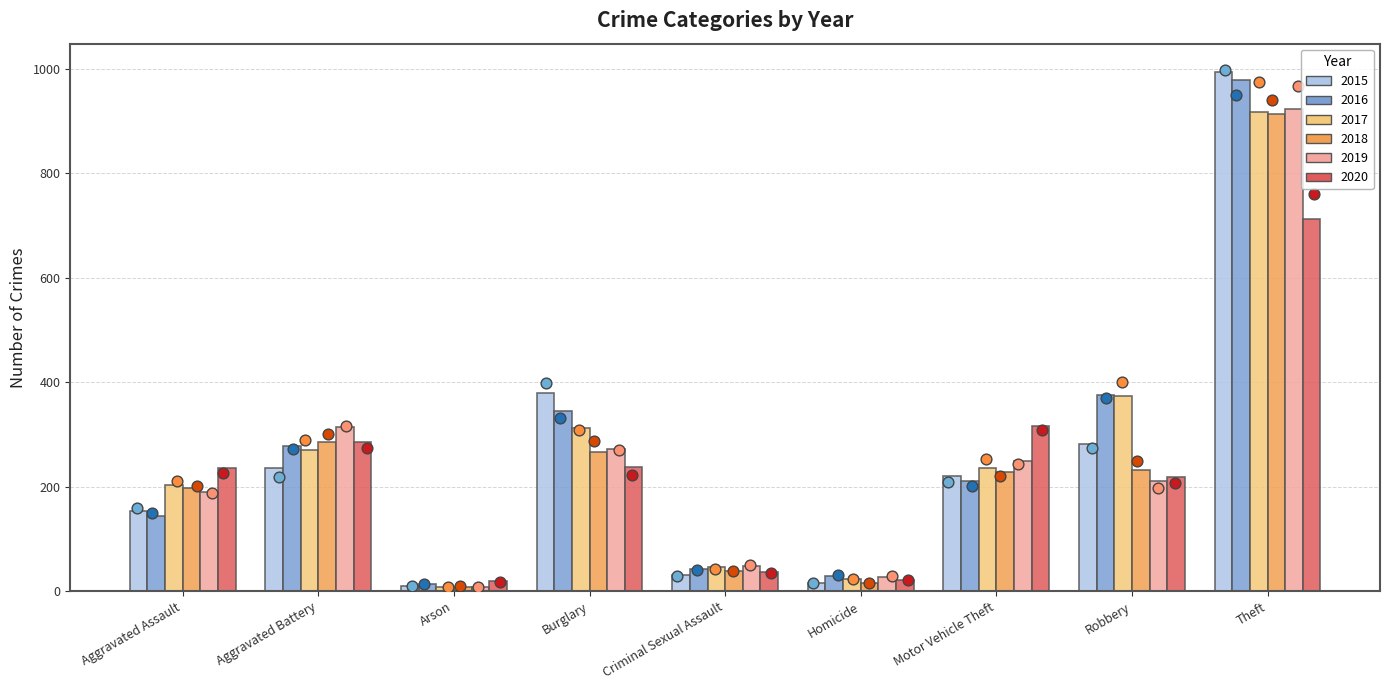

Which series contains the lowest Y value?

2019